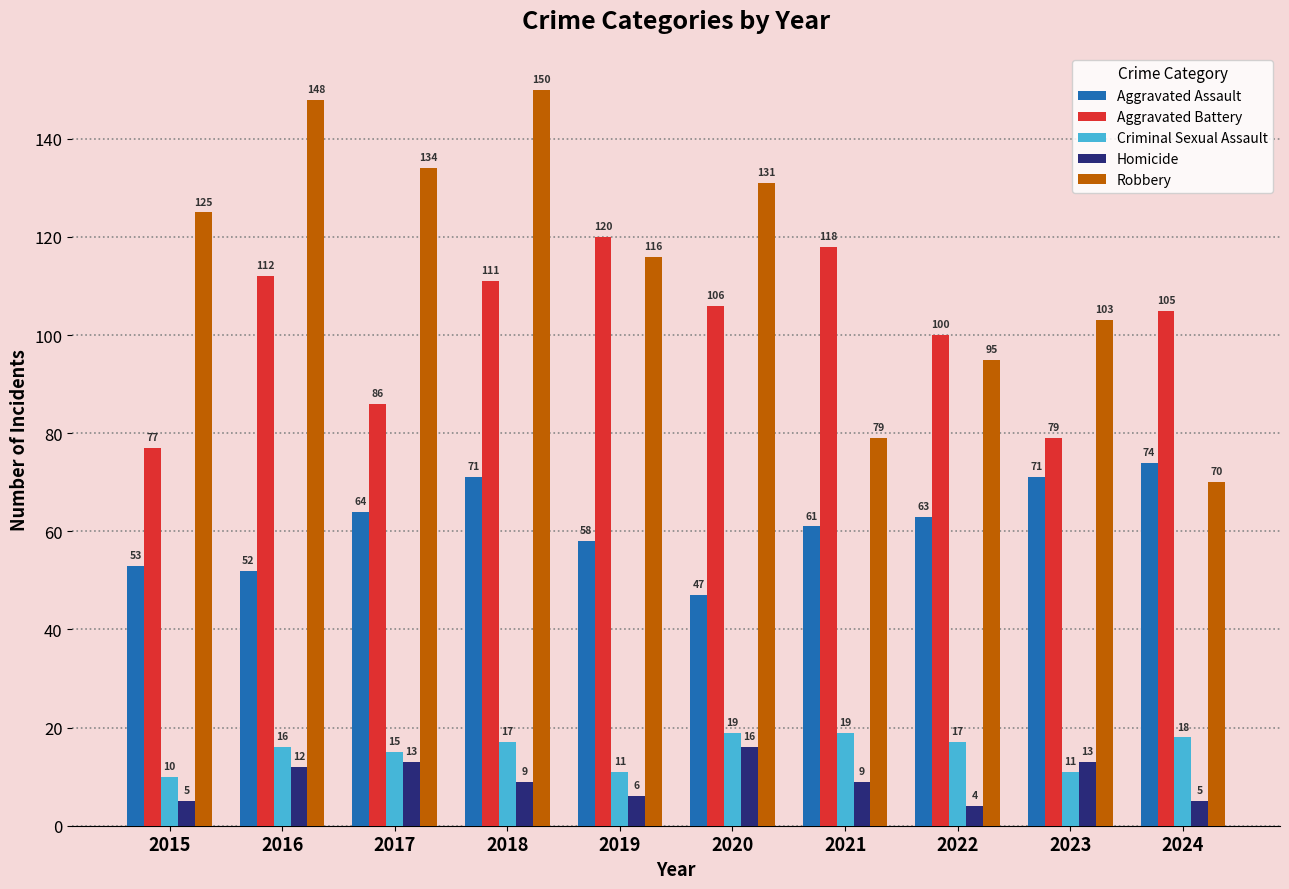

Which category has the lowest value in the Aggravated Assault series?

2020